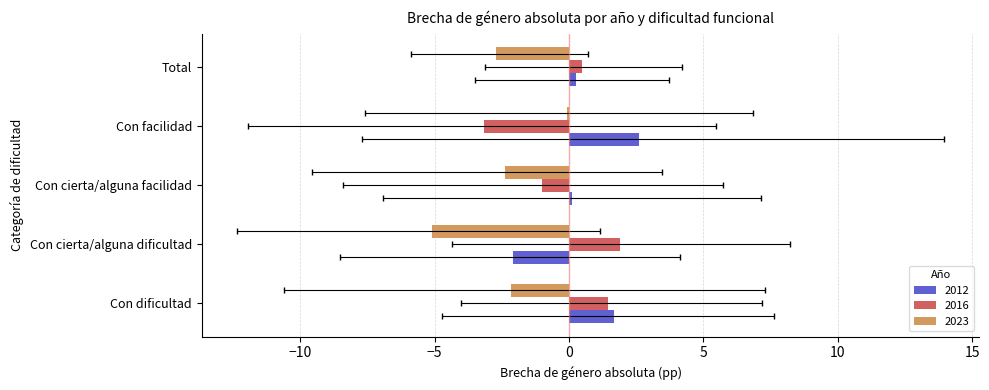

The value of 2012 at Con dificultad is 0.7. True or false?

False